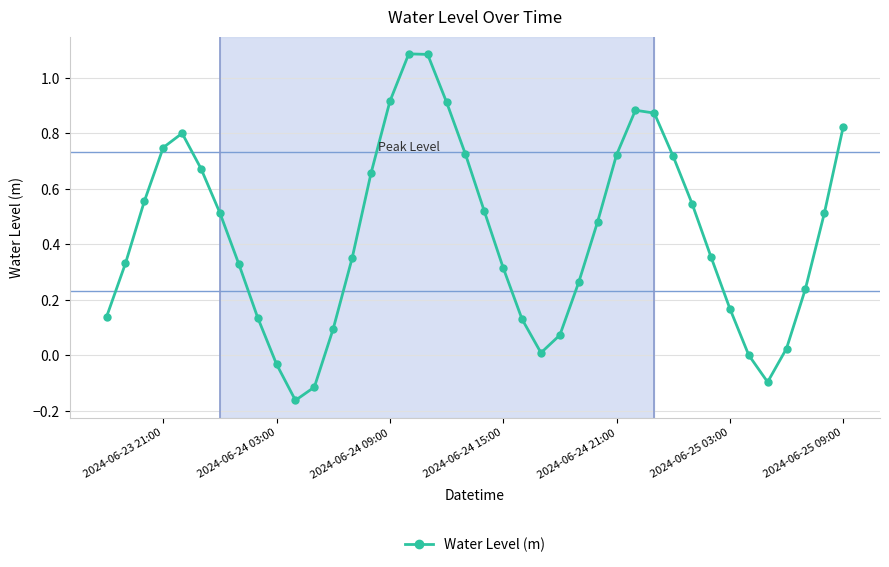

What is the difference between the second highest and minimum values?

1.2